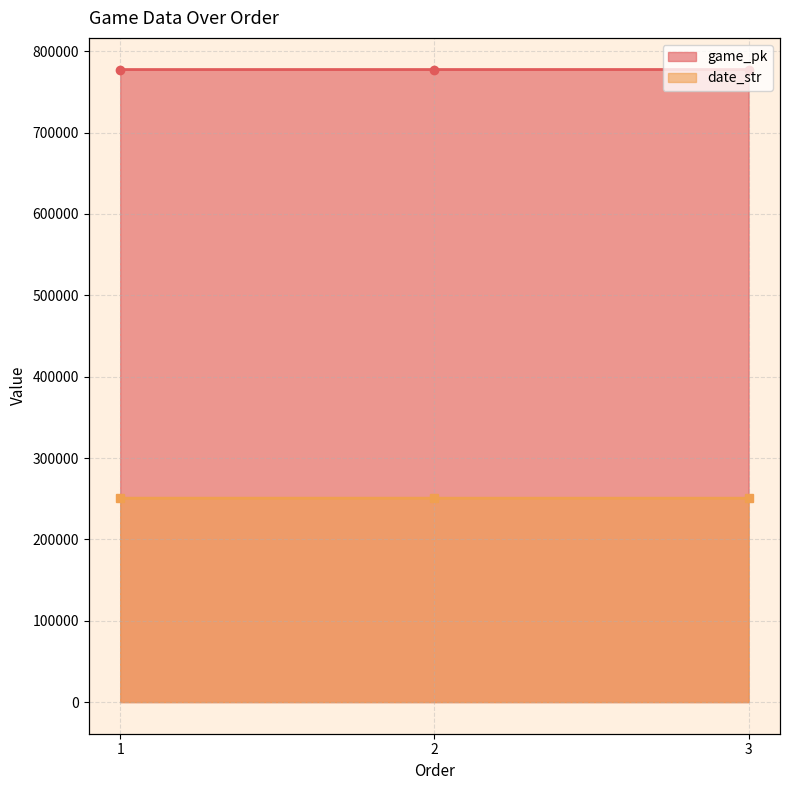

Which series has the widest spread of values?

game_pk